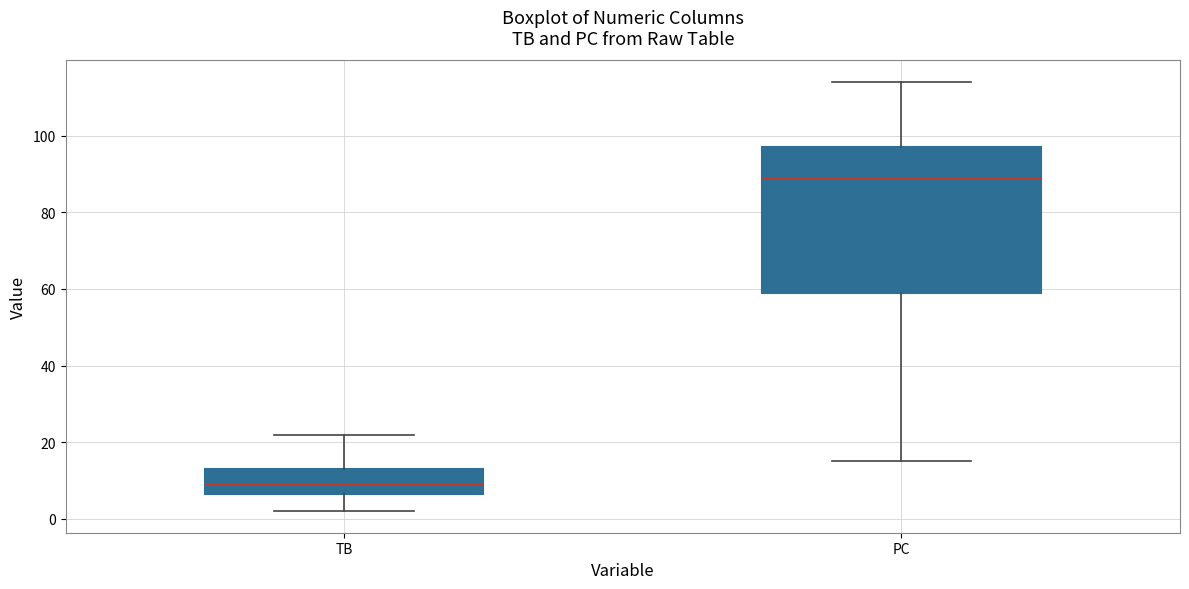

Reading left to right, transcribe this box plot: for each box, give where its median line is, the range the box spans, and where its two whiskers end, as read against the y-axis. The values are not printed on the chart, so give them approximately, as read against the axis.

TB: median 10, box 6 to 14, whiskers 2 to 22
PC: median 90, box 60 to 98, whiskers 16 to 114